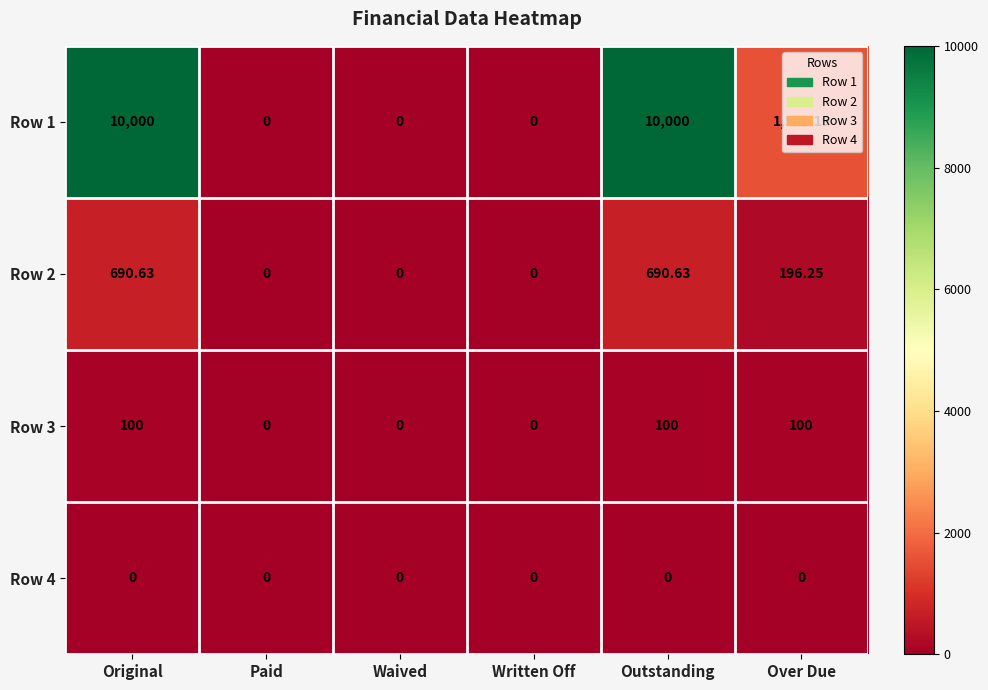

Is the value of Row 4 at Original greater than the value of Row 1 at Original?

No